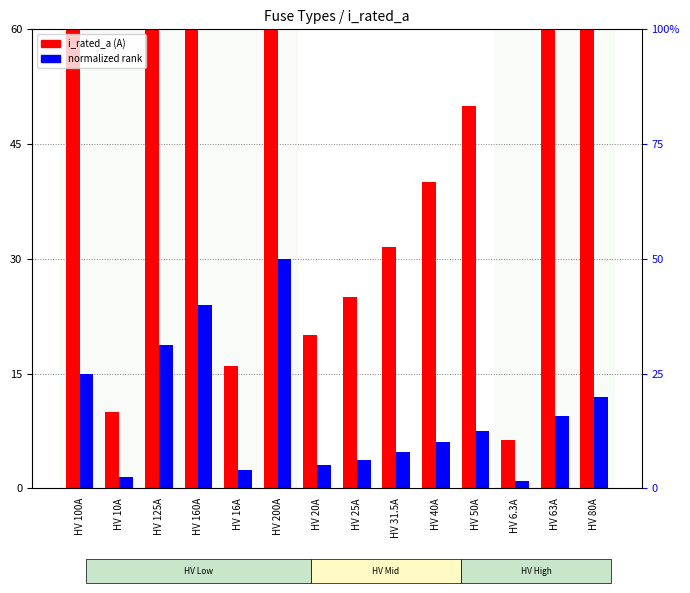

What is the sum of the i_rated_a values at HV 6.3A and HV 200A?

206.3